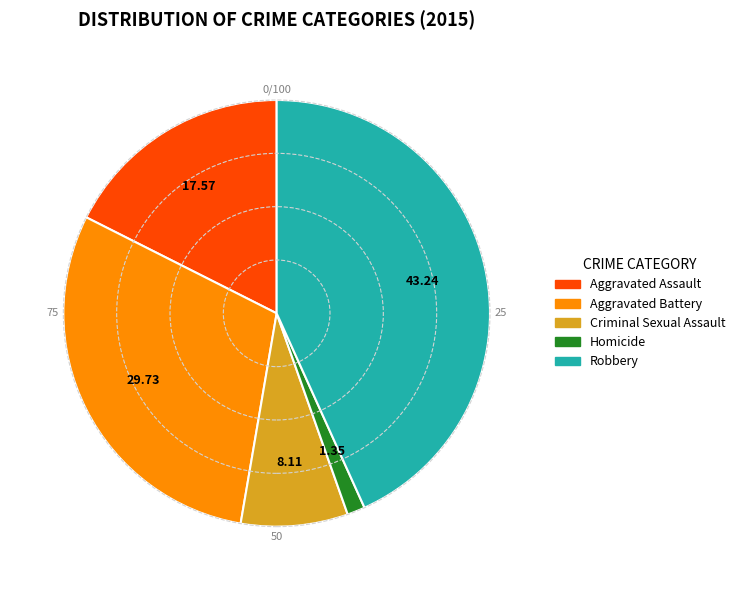

Do Aggravated Battery and Criminal Sexual Assault together represent more than half of the pie?

No